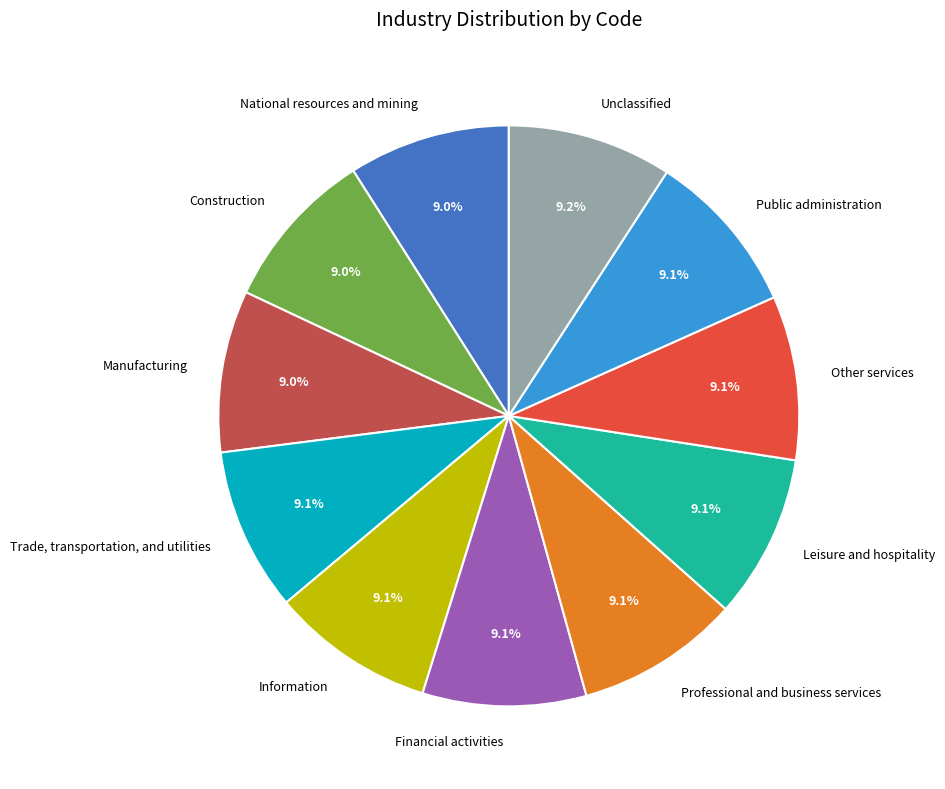

What percentage do Other services and Trade, transportation, and utilities together represent?

18.2%